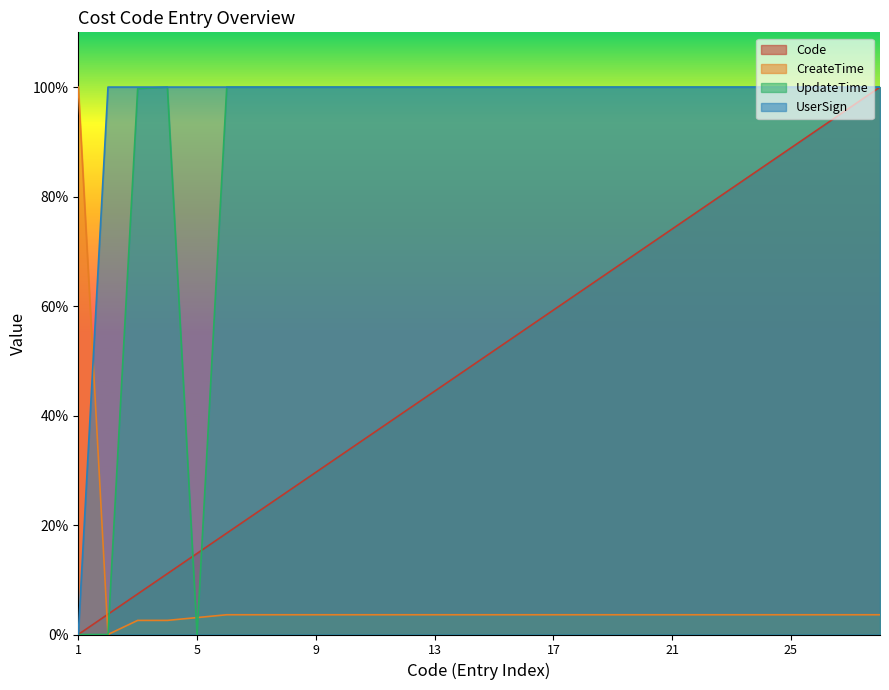

Rank the categories by UpdateTime value from highest to lowest.

4, 6, 7, 8, 9, 10, 11, 12, 13, 14, 15, 16, 17, 18, 19, 20, 21, 22, 23, 24, 25, 26, 27, 28, 3, 1, 2, 5